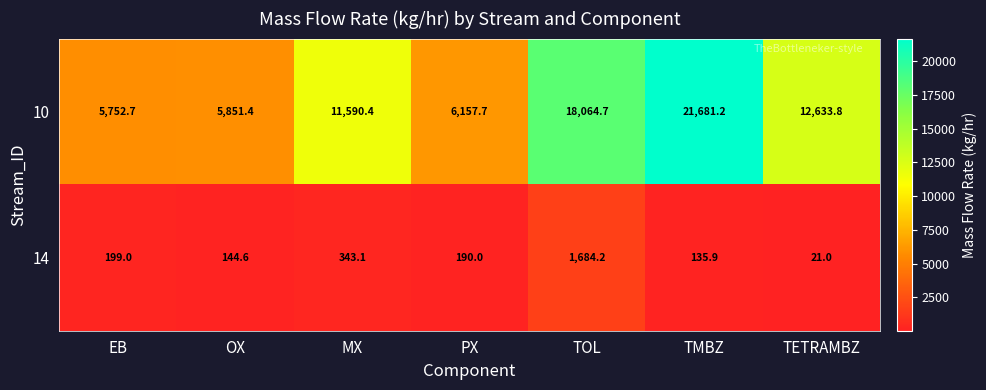

What is the smallest value displayed?

21.0